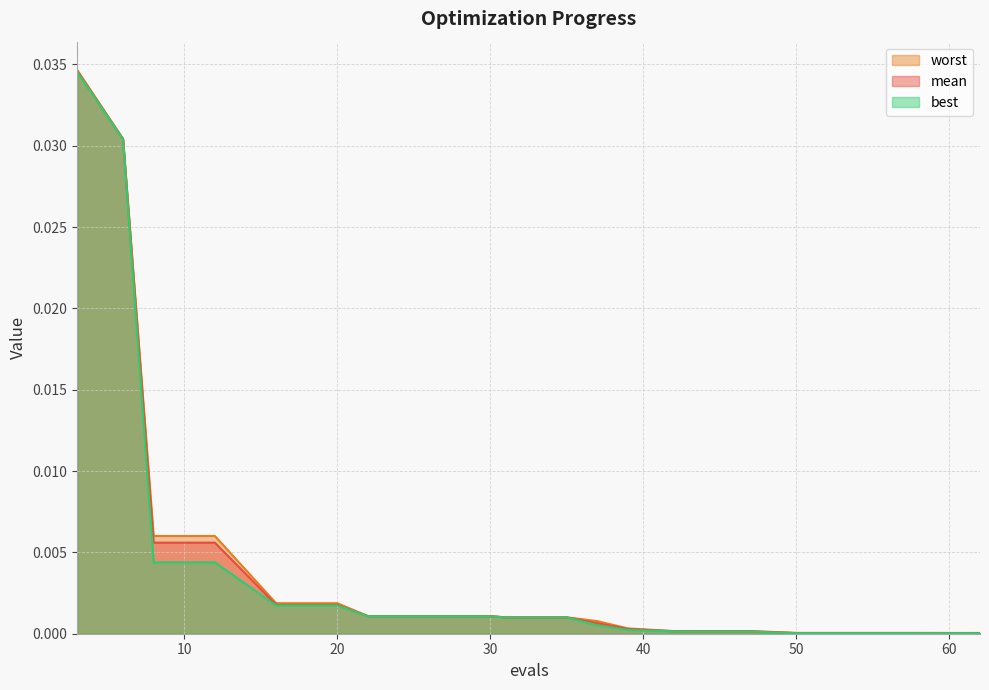

Rank the series by their average value, from highest to lowest.

worst, mean, best